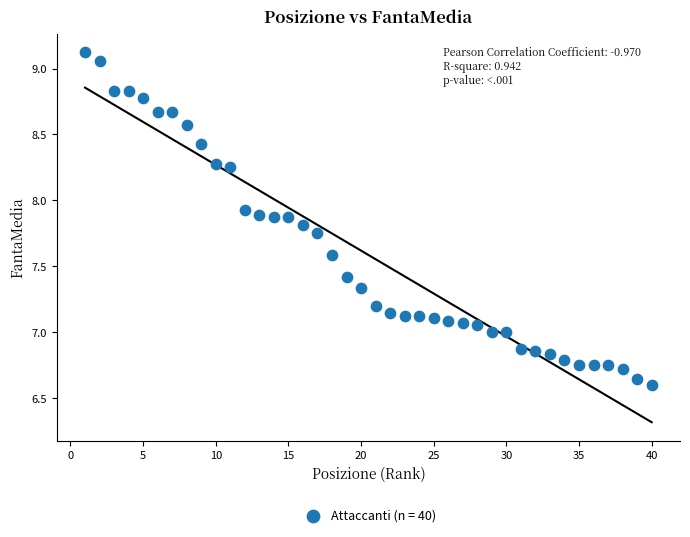

What is the range of Y values (max minus min)?

2.5